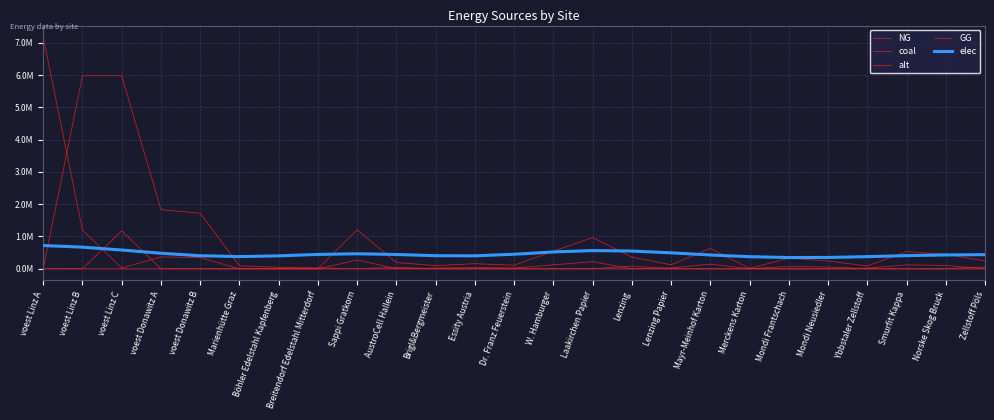

Reading right to left, list all the values displayed in this chart.

NG: Zellstoff Pöls=0.0	Norske Skog Bruck=100623.6	Smurfit Kappa=119660.5	Ybbstaler Zellstoff=19036.9	Mondi Neusiedler=0.0	Mondi Frantschach=0.0	Merckens Karton=2719.6	Mayr-Meinhof Karton=141417.0	Lenzing Papier=27195.6	Lenzing=0.0	Laakirchen Papier=217564.6	W. Hamburger=122380.1	Dr. Franz Feuerstein=24476.0	Essity Austria=35354.2	Brigl&Bergmeister=21756.5	AustroCell Hallein=0.0	Sappi Gratkorn=271955.7	Breitendorf Edelstahl Mitterdorf=0.0	Böhler Edelstahl Kapfenberg=0.0	Marienhütte Graz=0.0	voest Donawitz B=344333.5	voest Donawitz A=366312.2	voest Linz C=23204.6	voest Linz B=1196771.5	voest Linz A=7180629.0
coal: Zellstoff Pöls=0.0	Norske Skog Bruck=0.0	Smurfit Kappa=0.0	Ybbstaler Zellstoff=0.0	Mondi Neusiedler=0.0	Mondi Frantschach=0.0	Merckens Karton=0.0	Mayr-Meinhof Karton=0.0	Lenzing Papier=0.0	Lenzing=0.0	Laakirchen Papier=0.0	W. Hamburger=0.0	Dr. Franz Feuerstein=0.0	Essity Austria=0.0	Brigl&Bergmeister=0.0	AustroCell Hallein=0.0	Sappi Gratkorn=0.0	Breitendorf Edelstahl Mitterdorf=24321.2	Böhler Edelstahl Kapfenberg=45325.9	Marienhütte Graz=90651.9	voest Donawitz B=1721667.3	voest Donawitz A=1831560.9	voest Linz C=5983857.5	voest Linz B=5983857.5	voest Linz A=0.0
alt: Zellstoff Pöls=241738.4	Norske Skog Bruck=447216.0	Smurfit Kappa=531824.5	Ybbstaler Zellstoff=84608.4	Mondi Neusiedler=241738.4	Mondi Frantschach=326346.8	Merckens Karton=12086.9	Mayr-Meinhof Karton=628519.9	Lenzing Papier=120869.2	Lenzing=362607.6	Laakirchen Papier=966953.6	W. Hamburger=543911.4	Dr. Franz Feuerstein=108782.3	Essity Austria=157130.0	Brigl&Bergmeister=96695.4	AustroCell Hallein=193390.7	Sappi Gratkorn=1208692.0	Breitendorf Edelstahl Mitterdorf=0.0	Böhler Edelstahl Kapfenberg=0.0	Marienhütte Graz=0.0	voest Donawitz B=0.0	voest Donawitz A=0.0	voest Linz C=0.0	voest Linz B=0.0	voest Linz A=0.0
GG: Zellstoff Pöls=54391.1	Norske Skog Bruck=0.0	Smurfit Kappa=0.0	Ybbstaler Zellstoff=0.0	Mondi Neusiedler=54391.1	Mondi Frantschach=73428.0	Merckens Karton=0.0	Mayr-Meinhof Karton=0.0	Lenzing Papier=0.0	Lenzing=81586.7	Laakirchen Papier=0.0	W. Hamburger=0.0	Dr. Franz Feuerstein=0.0	Essity Austria=0.0	Brigl&Bergmeister=0.0	AustroCell Hallein=43512.9	Sappi Gratkorn=0.0	Breitendorf Edelstahl Mitterdorf=0.0	Böhler Edelstahl Kapfenberg=0.0	Marienhütte Graz=0.0	voest Donawitz B=0.0	voest Donawitz A=0.0	voest Linz C=1173566.9	voest Linz B=0.0	voest Linz A=0.0
elec: Zellstoff Pöls=436995.6	Norske Skog Bruck=427949.7	Smurfit Kappa=405914.0	Ybbstaler Zellstoff=374909.8	Mondi Neusiedler=350288.7	Mondi Frantschach=347836.9	Merckens Karton=374173.1	Mayr-Meinhof Karton=426495.7	Lenzing Papier=493099.1	Lenzing=549438.7	Laakirchen Papier=563482.8	W. Hamburger=521229.9	Dr. Franz Feuerstein=449448.9	Essity Austria=400234.9	Brigl&Bergmeister=404475.7	AustroCell Hallein=442321.2	Sappi Gratkorn=464519.5	Breitendorf Edelstahl Mitterdorf=443645.1	Böhler Edelstahl Kapfenberg=399608.4	Marienhütte Graz=376431.0	voest Donawitz B=403843.3	voest Donawitz A=480551.0	voest Linz C=580518.2	voest Linz B=669300.6	voest Linz A=720008.6